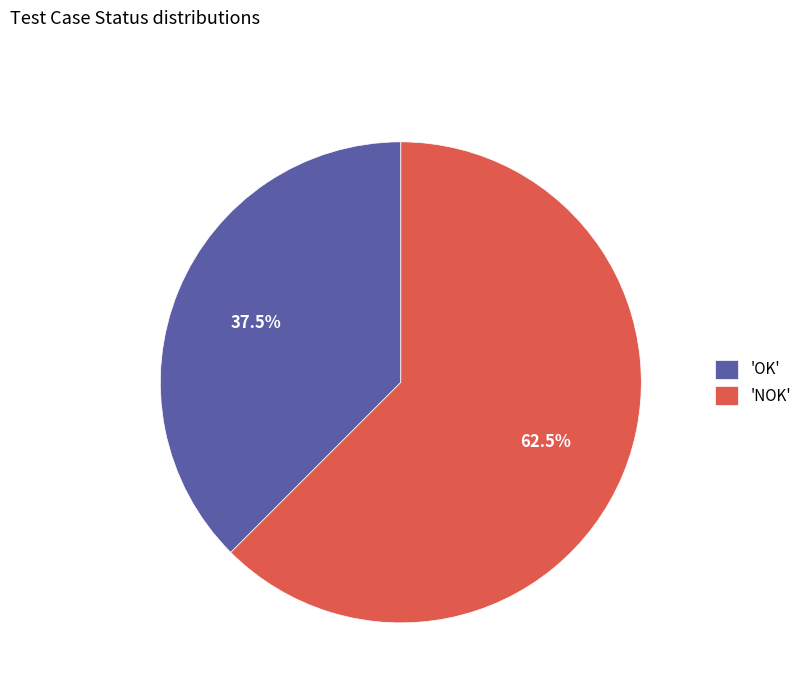

Which slice represents more than half of the pie?

'NOK'